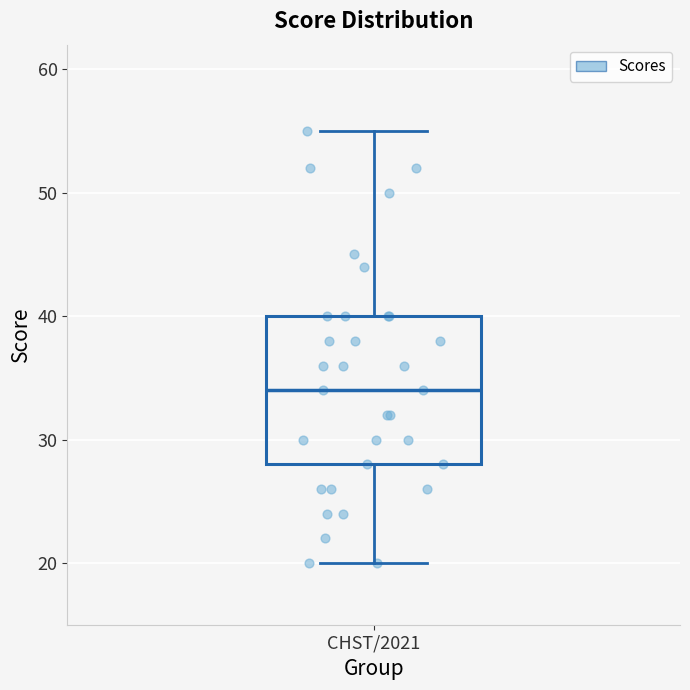

Transcribe this box plot: give where the median line is, the range the box spans, and where the two whiskers end, as read against the y-axis. The values are not printed on the chart, so give them approximately, as read against the axis.

median 34, box 28 to 40, whiskers 20 to 55